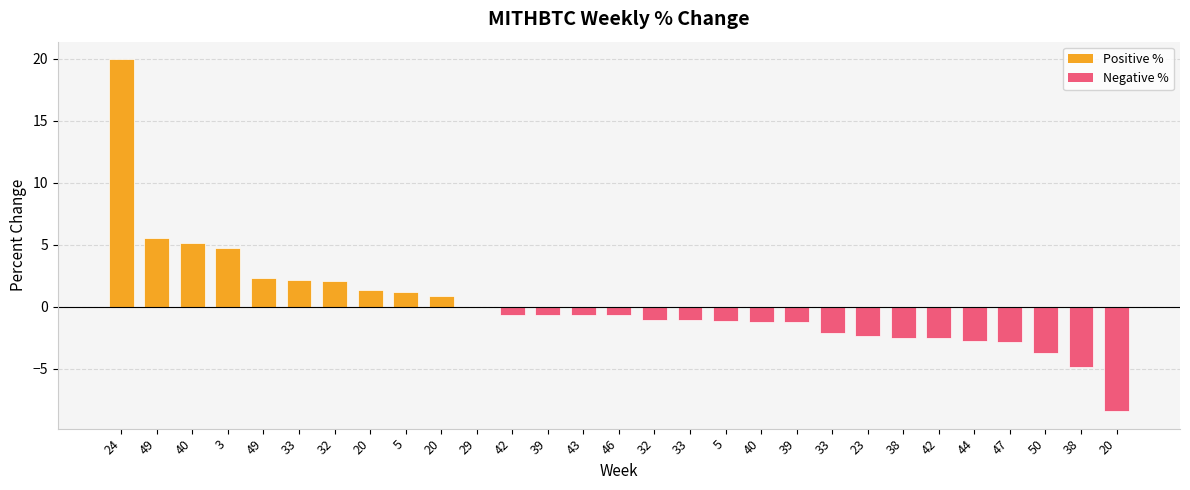

The value at 42 is -0.6. True or false?

True